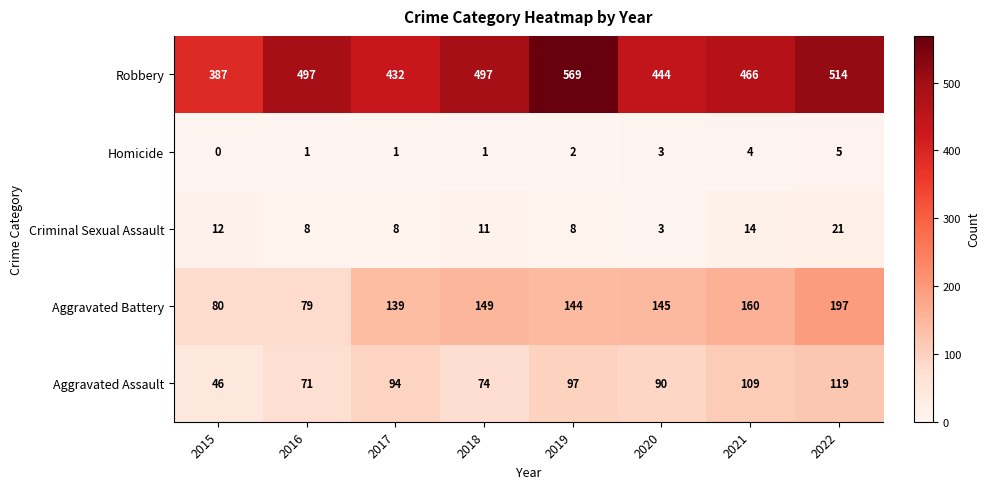

List the labels in order of Aggravated Assault value, largest first.

2022, 2021, 2019, 2017, 2020, 2018, 2016, 2015